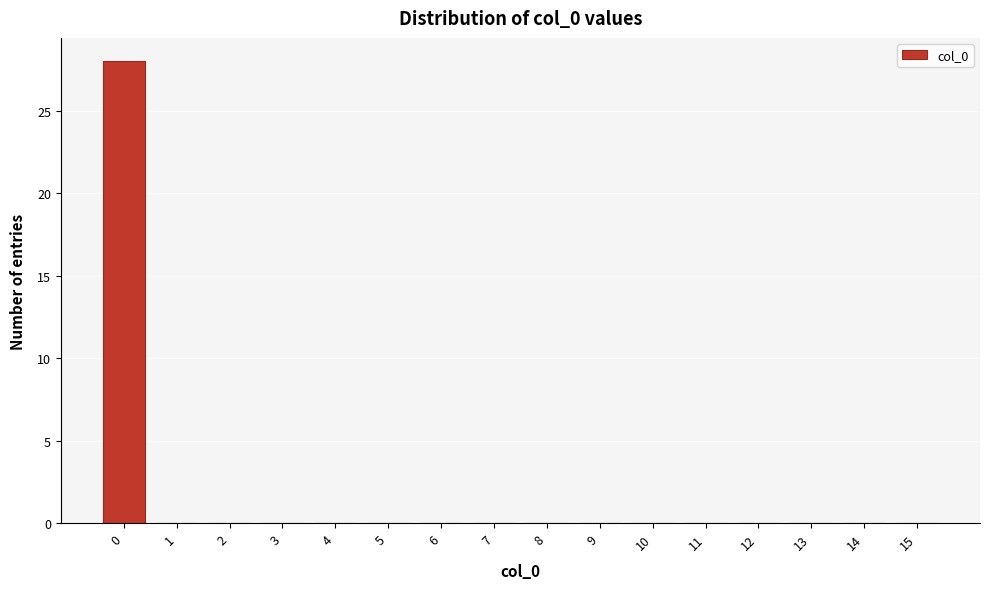

Reading left to right, transcribe all the data shown in this chart.

0=28	1=0	2=0	3=0	4=0	5=0	6=0	7=0	8=0	9=0	10=0	11=0	12=0	13=0	14=0	15=0